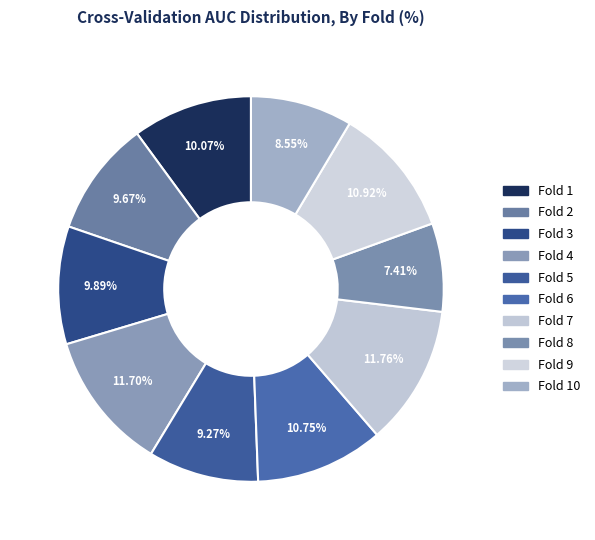

How many segments does this pie chart have?

10